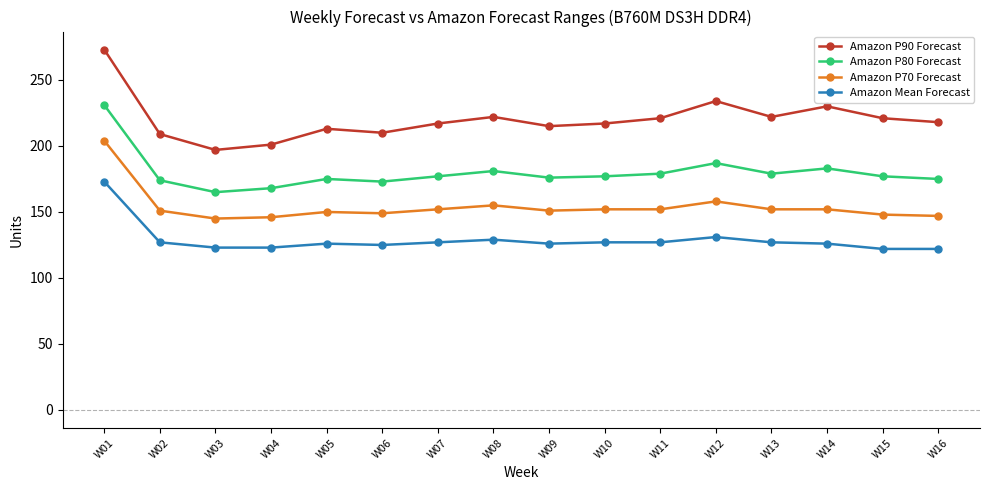

The value of Amazon P80 Forecast at W09 is 114. True or false?

False